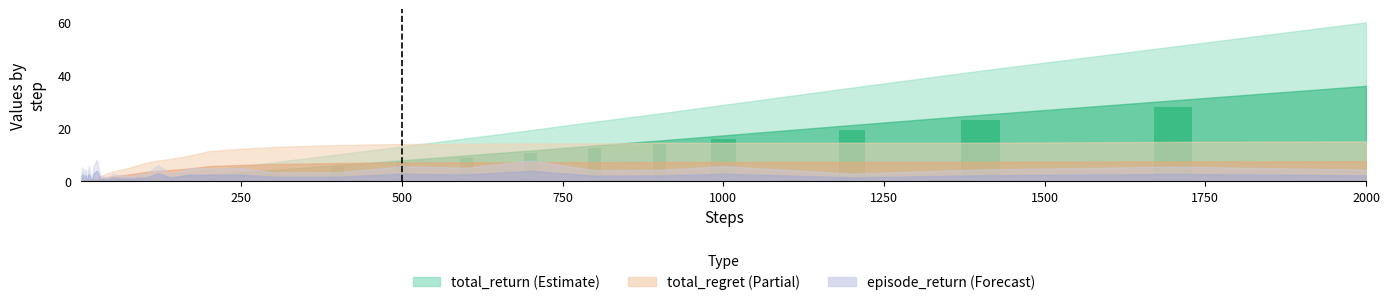

What is the maximum value shown in the chart?

33.0